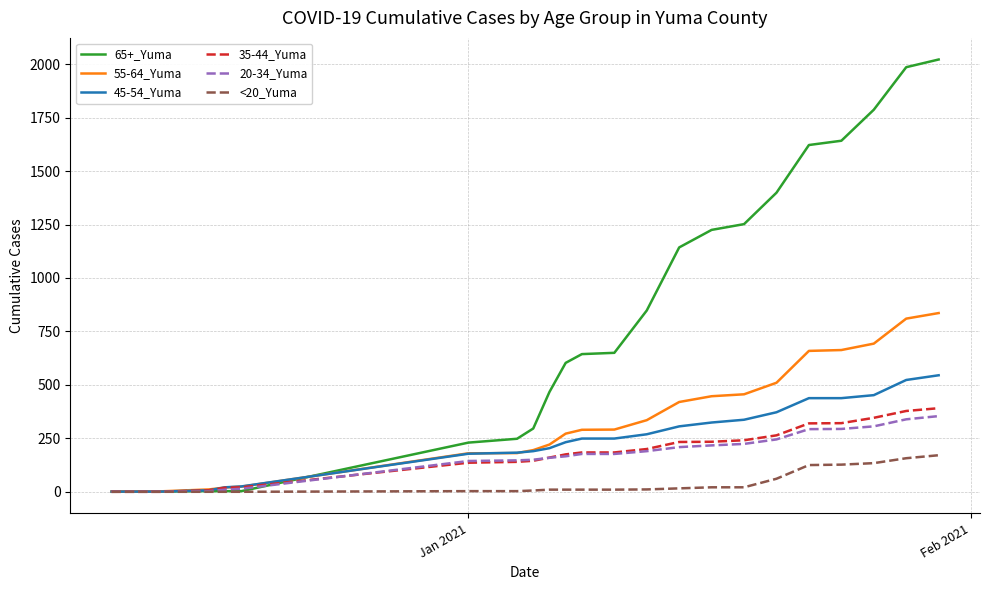

Which series has the largest total across all categories?

65+_Yuma